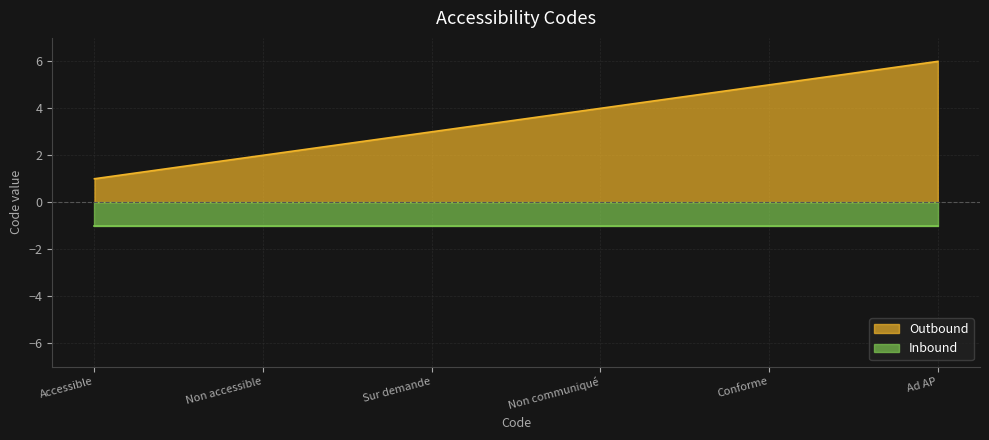

The value at Accessible is 1. True or false?

True